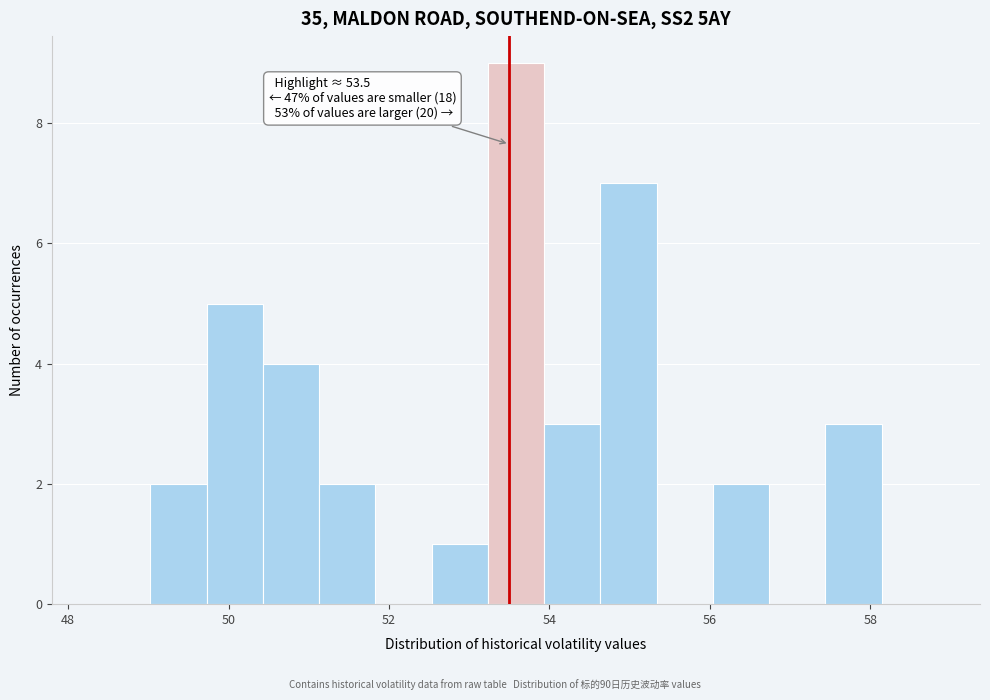

Around what value on the x-axis is the tallest bar? Give the approximate position of its centre, as read against the axis.

53.6